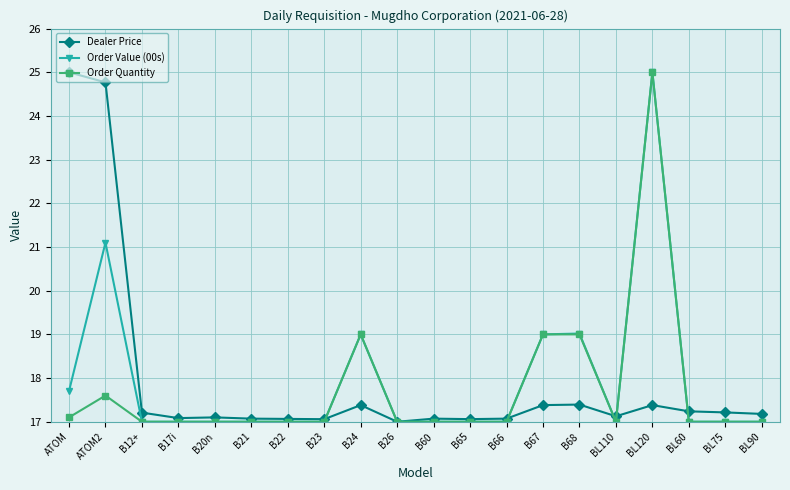

How many series are shown in this chart?

3